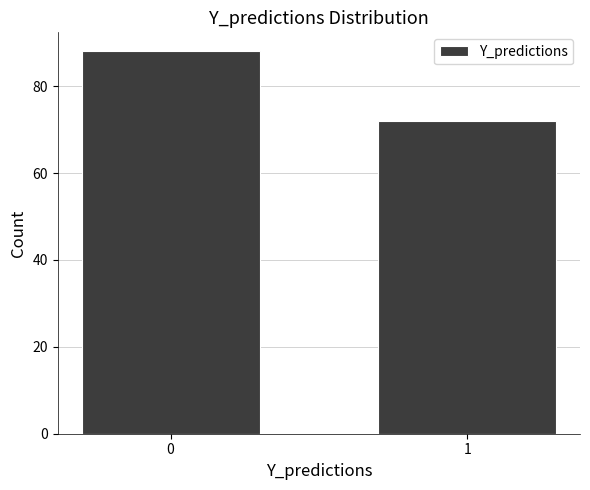

Reading left to right, extract all data points from this chart.

0=88	1=72